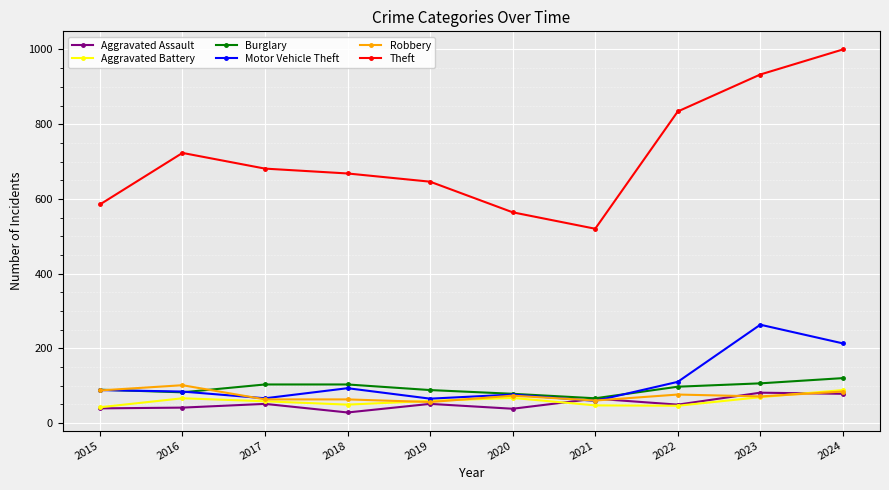

What is the maximum value for Aggravated Battery?

88